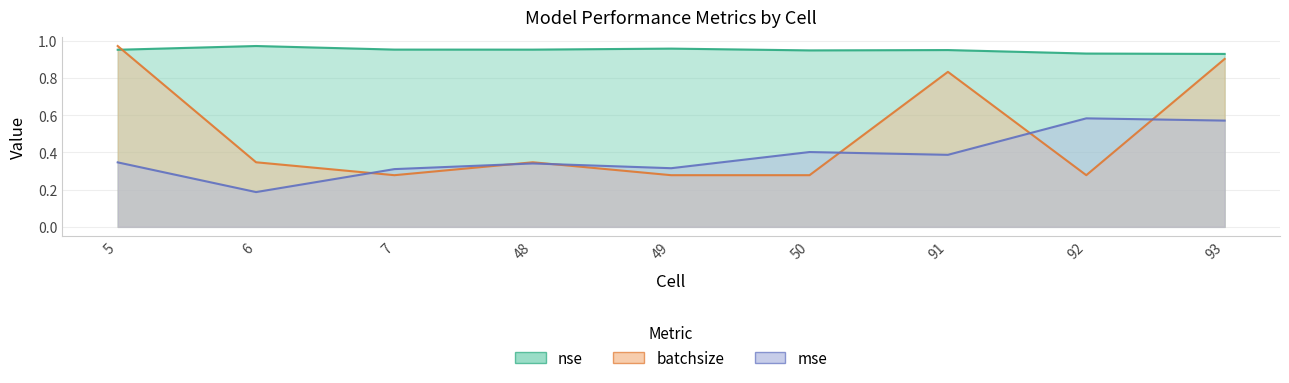

At 49, list the series in order from smallest to largest.

batchsize, mse, nse